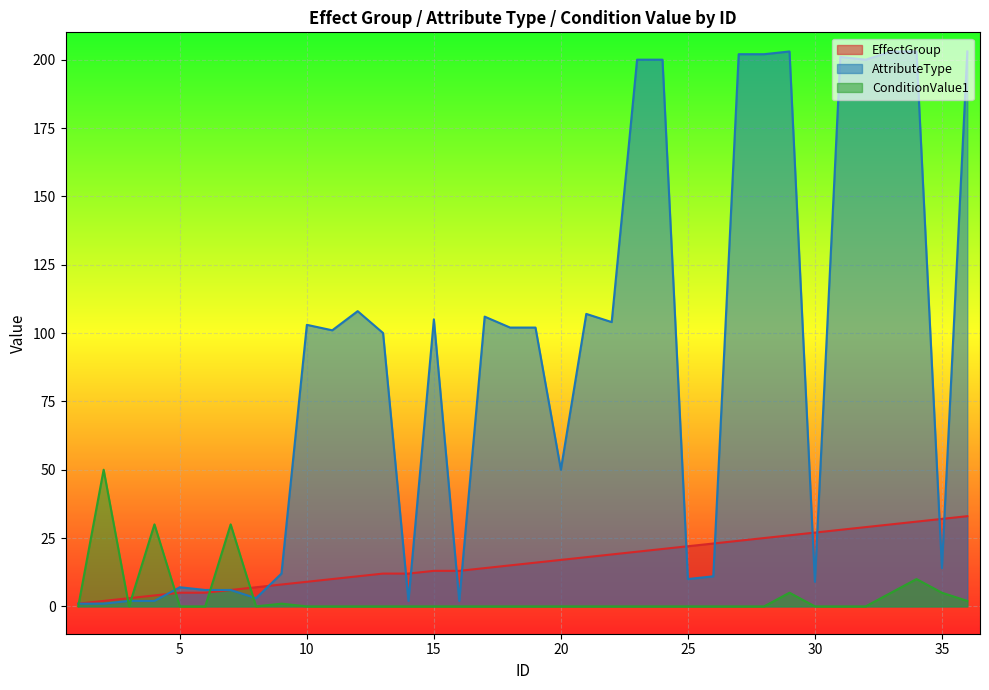

Reading left to right, list all the values displayed in this chart.

EffectGroup: 1	2	3	4	5	5	6	7	8	9	10	11	12	12	13	13	14	15	16	17	18	19	20	21	22	23	24	25	26	27	28	29	30	31	32	33
AttributeType: 1	1	2	2	7	6	6	3	12	103	101	108	100	2	105	2	106	102	102	50	107	104	200	200	10	11	202	202	203	9	201	200	203	203	14	203
ConditionValue1: 0	50	0	30	0	0	30	0	1	0	0	0	0	0	0	0	0	0	0	0	0	0	0	0	0	0	0	0	5	0	0	0	5	10	5	2